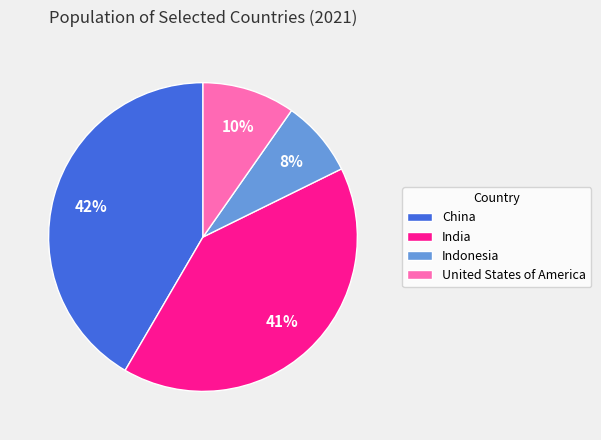

Count the number of slices in the pie.

4